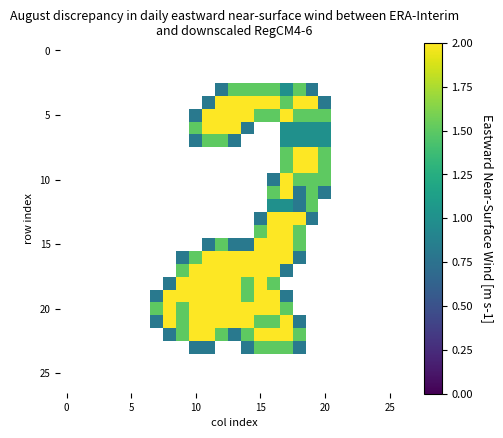

How many data points does each series have?

27